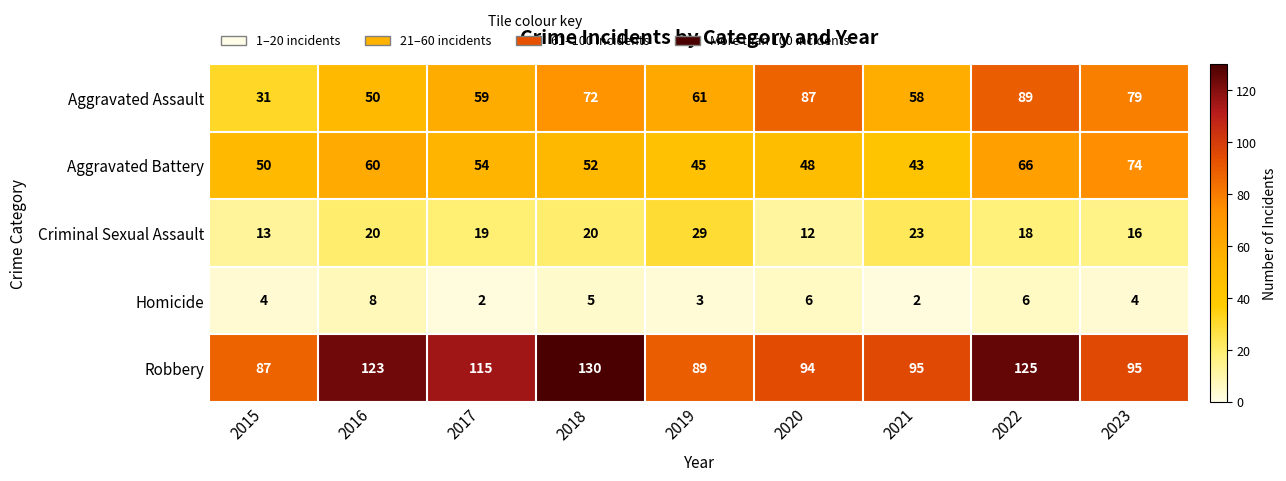

Is it true that Aggravated Battery equals 70 at 2021?

False